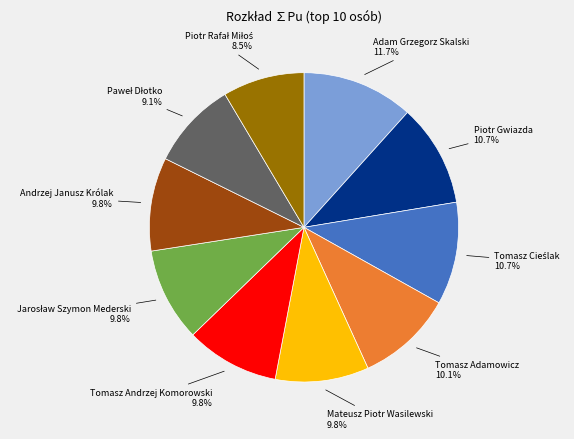

Is there any slice that represents more than half of the pie?

No